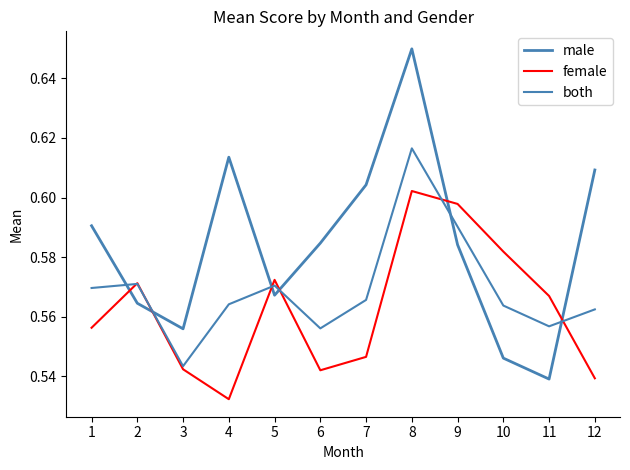

Is it true that female equals 0.5 at 6?

True